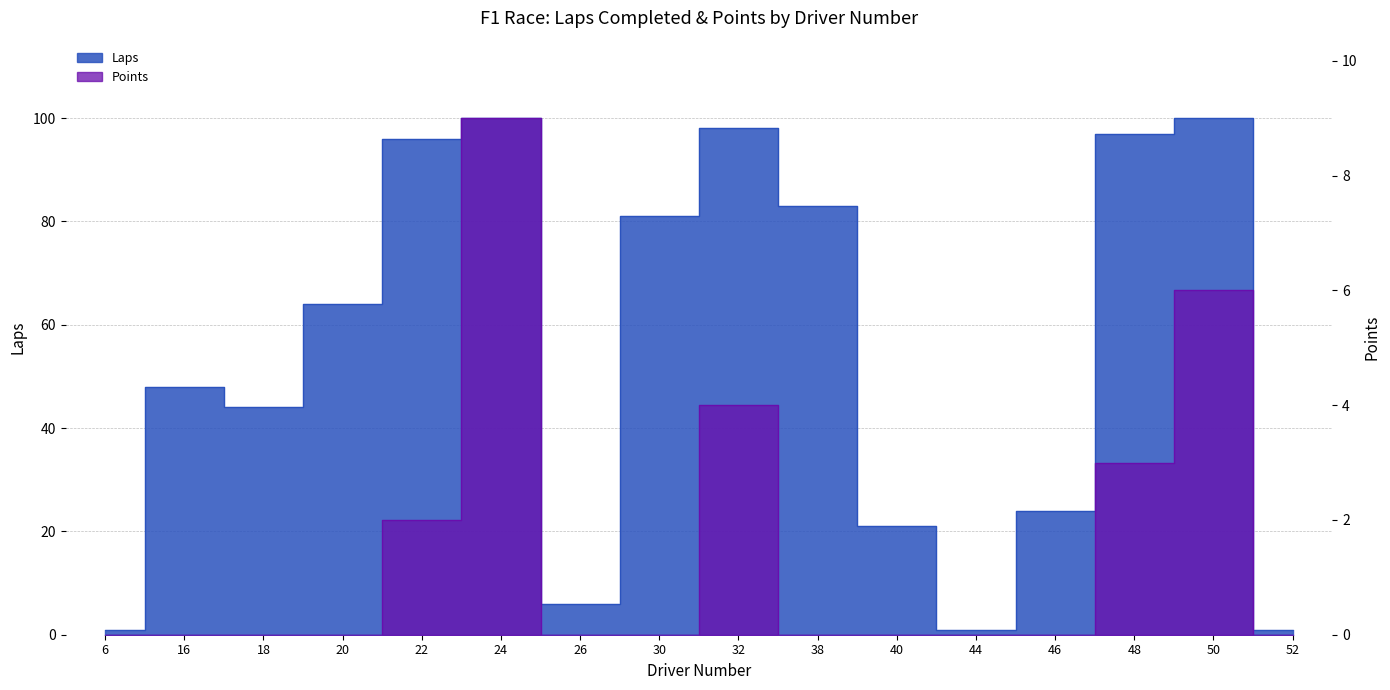

Which has a higher value, 52 or 44?

52